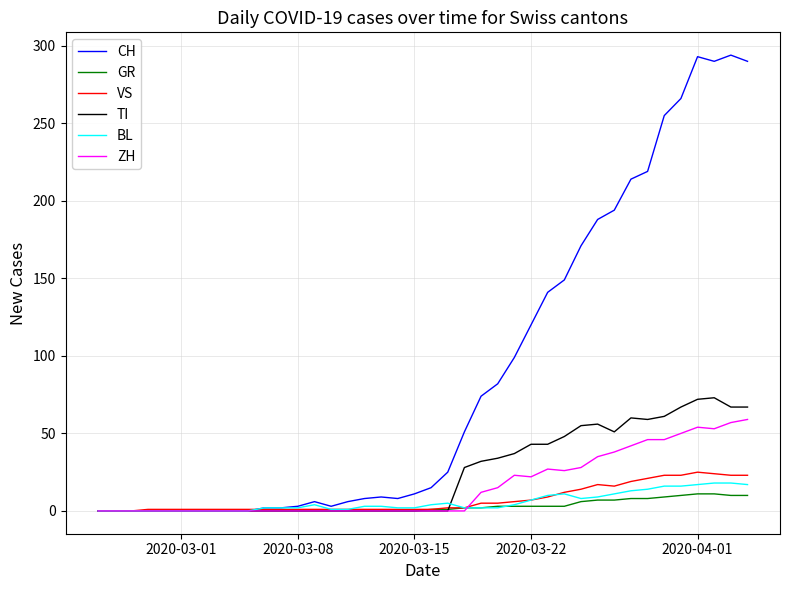

At how many categories does at least one series exceed 167?

11